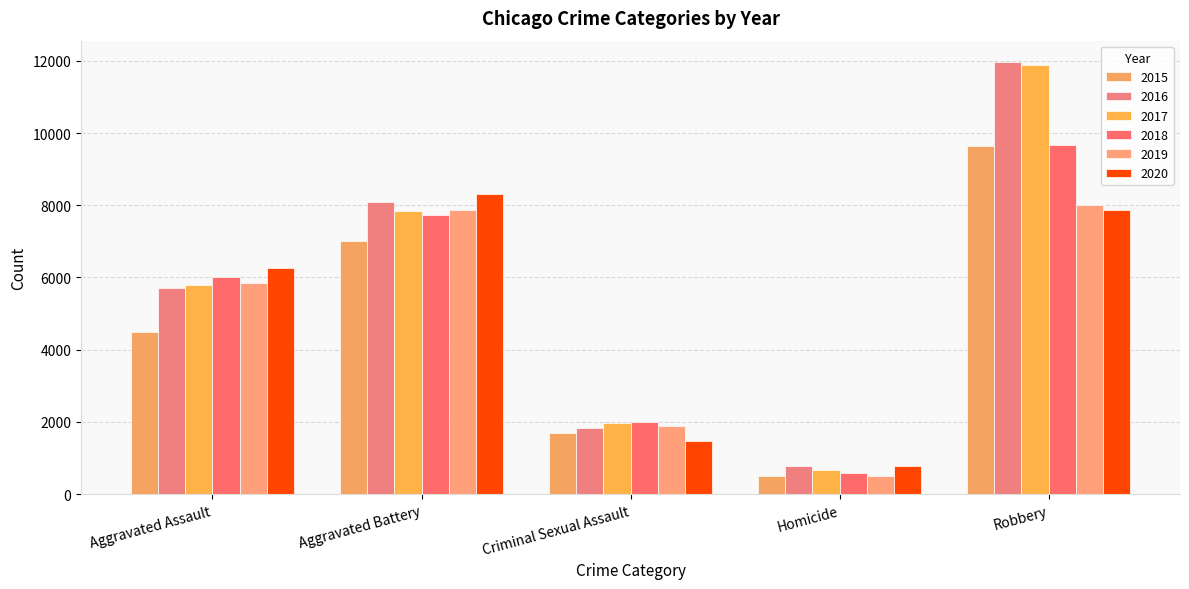

What is the spread (max minus min) of values at Aggravated Battery?

1301